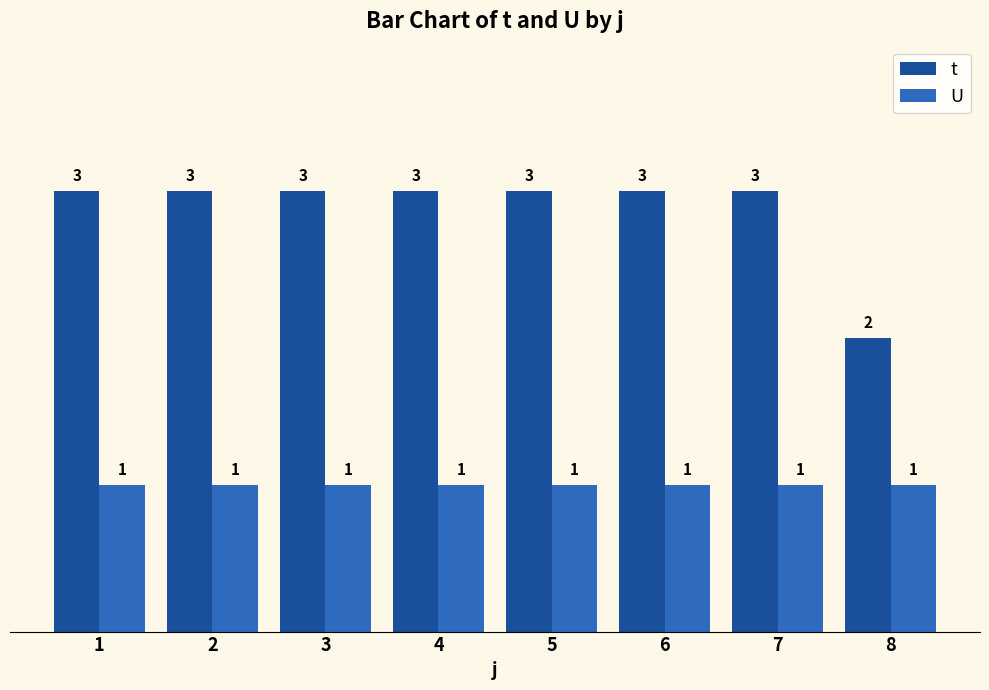

What is the maximum value shown in the chart?

3